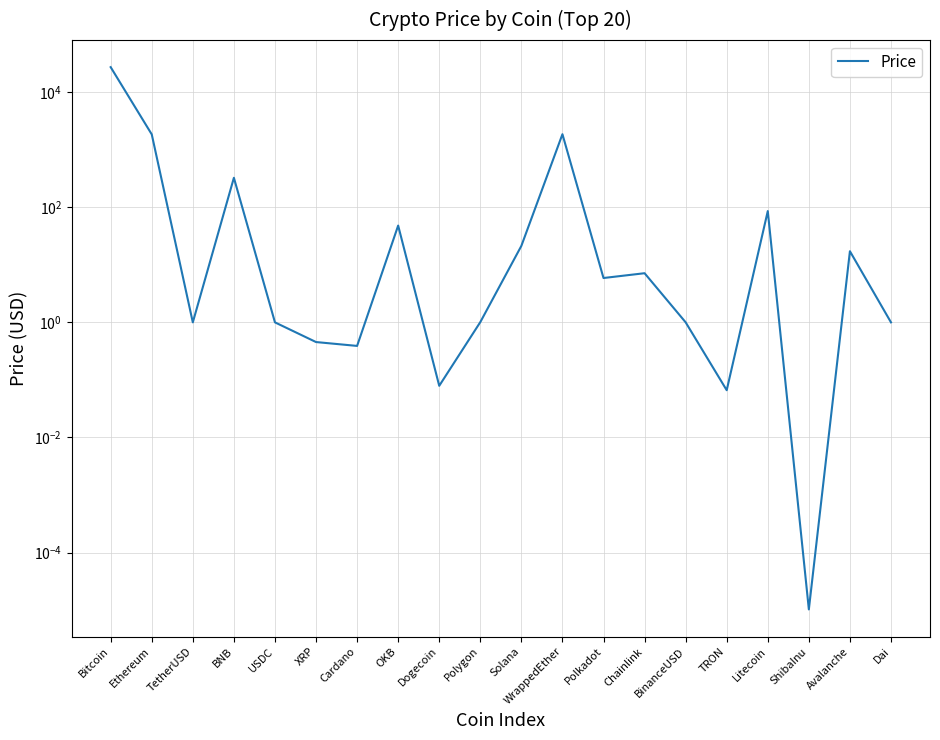

Where is the data nearest to the value 13652?

WrappedEther